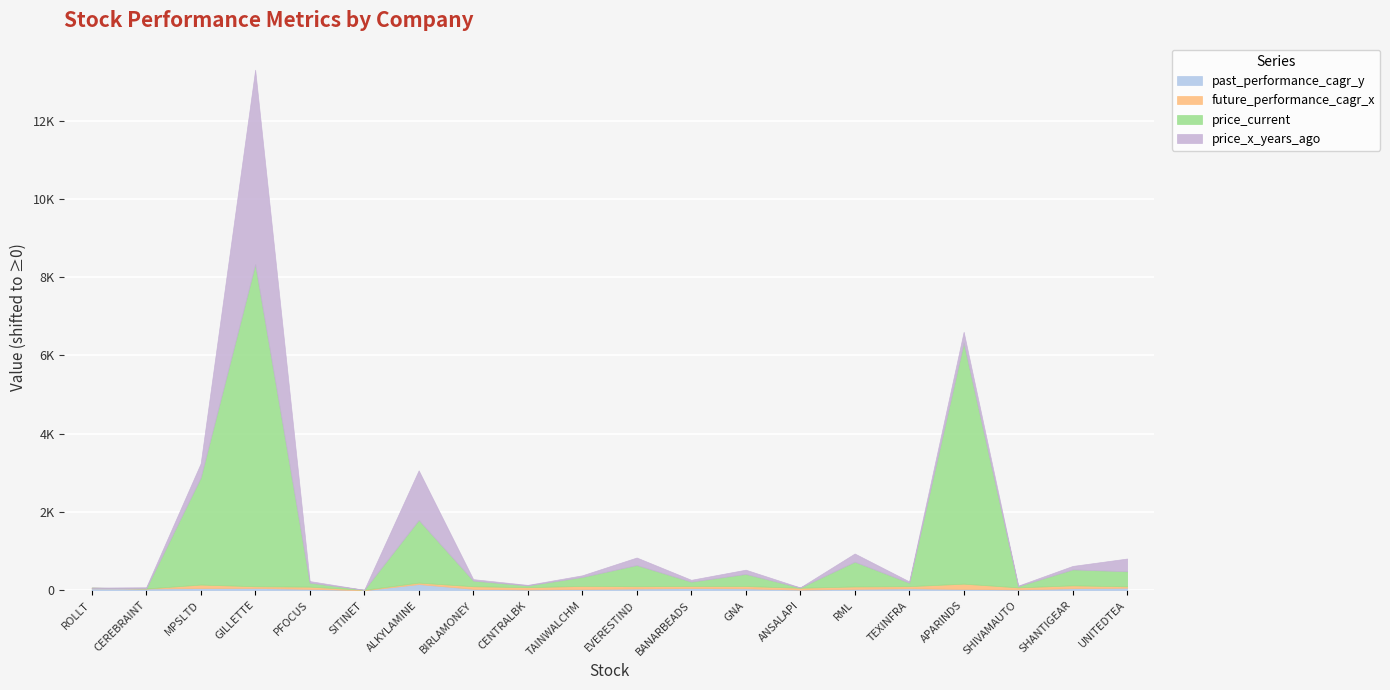

Reading right to left, extract all data points from this chart.

past_performance_cagr_y: 5.4	-7.6	-38.6	-25.6	-10.6	-22.8	-43.2	-10.0	-3.4	-14.8	-25.8	-40.4	-23.4	98.4	-60.1	-23.3	-1.1	-4.5	-14.7	-11.8
future_performance_cagr_x: 3.7	41.1	20.8	102.5	23.6	28.3	15.4	26.3	21.0	26.2	45.0	27.4	34.5	5.5	-19.1	23.5	12.2	58.4	-31.6	-13.8
price_current: 384.9	408.9	33.0	6160.6	89.4	632.8	7.1	309.4	112.2	541.5	228.9	45.8	144.8	1603.0	0.6	104.5	8229.9	2735.9	5.4	1.4
price_x_years_ago: 327.5	90.1	14.4	278.1	35.2	211.8	3.8	110.8	48.6	194.6	44.8	15.8	39.4	1267.8	1.6	41.4	4970.0	362.9	28.8	2.8